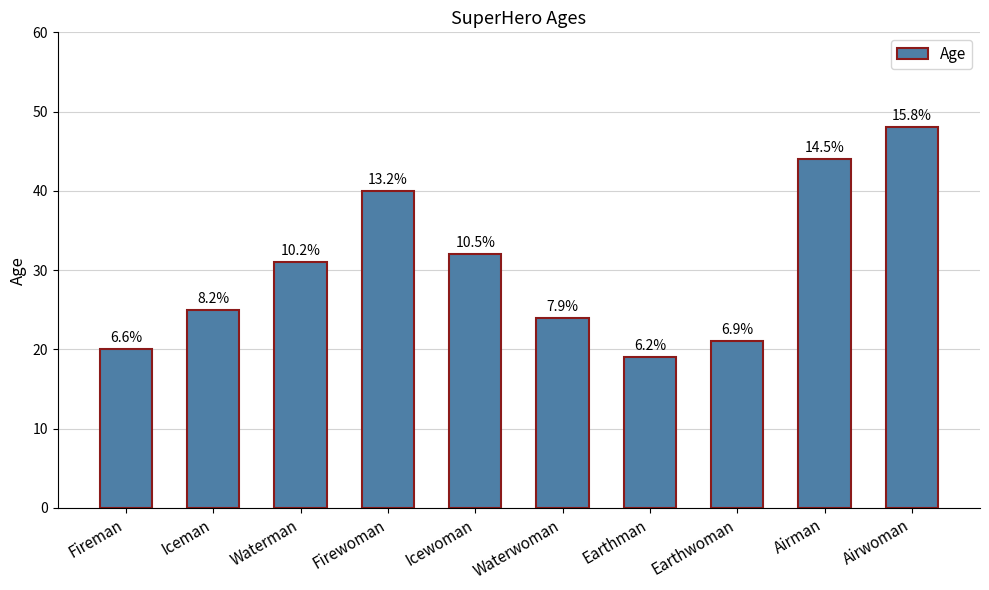

What is the ratio of the value at Icewoman to the value at Earthman?

1.7